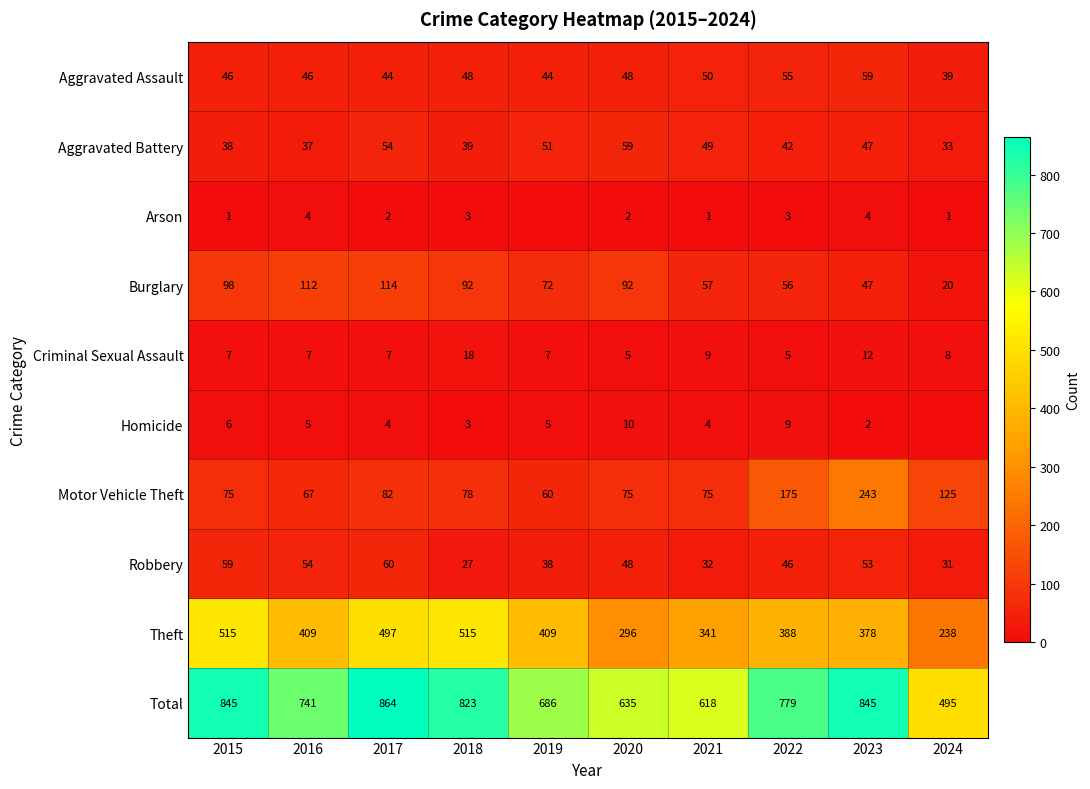

Is it true that Arson equals 2 at 2018?

False